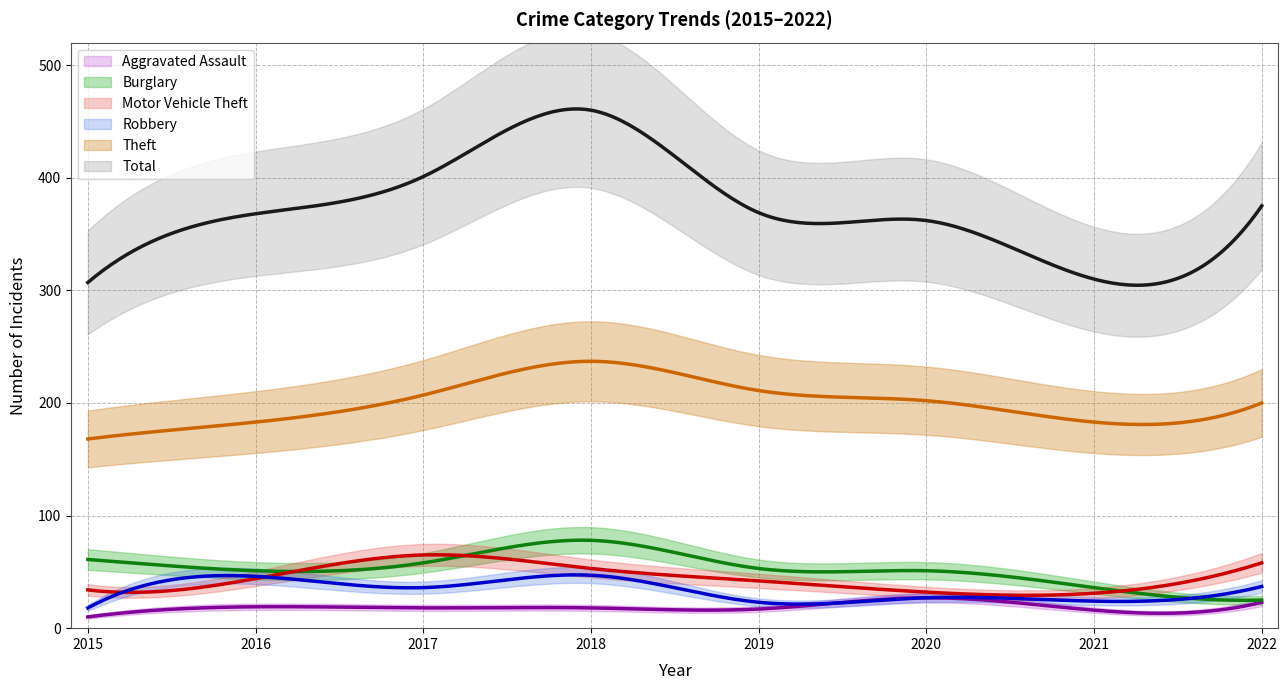

At 2017, list the series in order from smallest to largest.

Aggravated Assault, Robbery, Burglary, Motor Vehicle Theft, Theft, Total